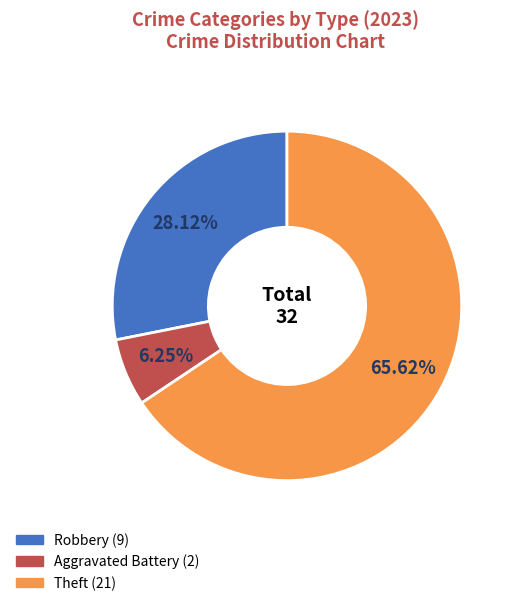

Is there any slice that represents more than half of the pie?

Yes